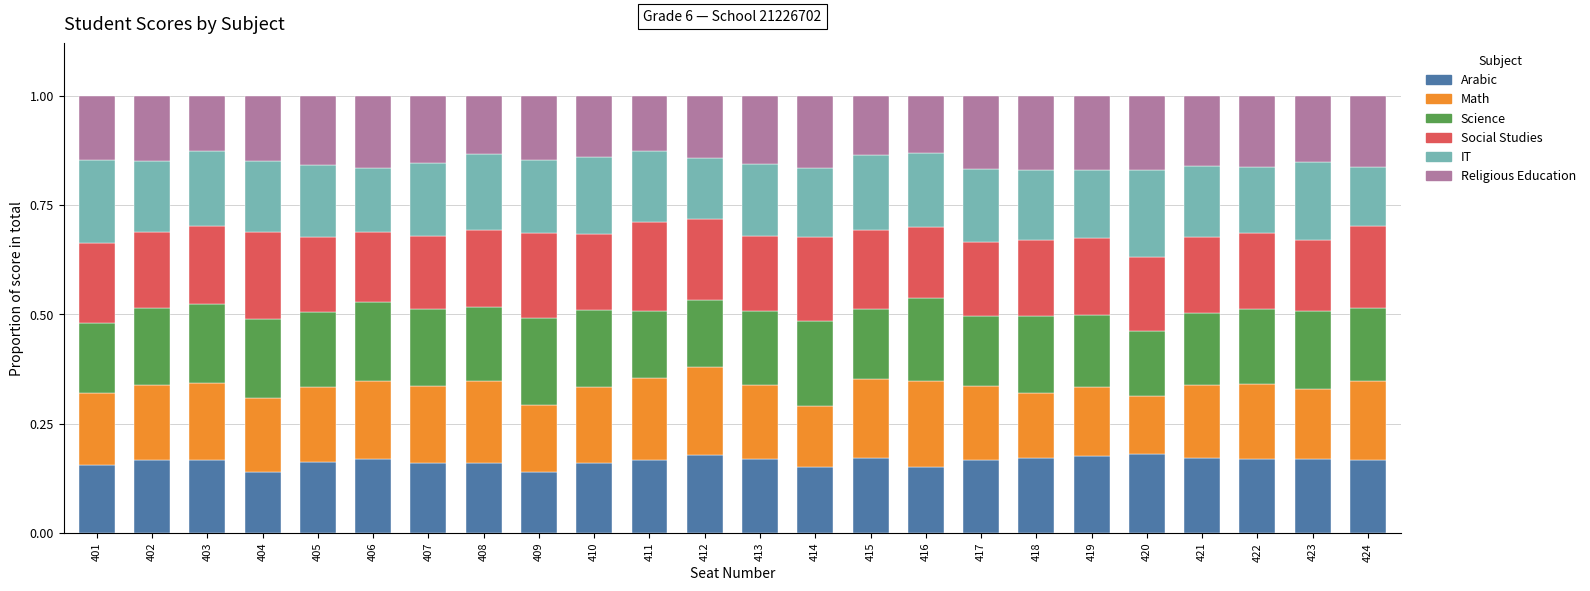

What is the sum of all Arabic values?

3.9